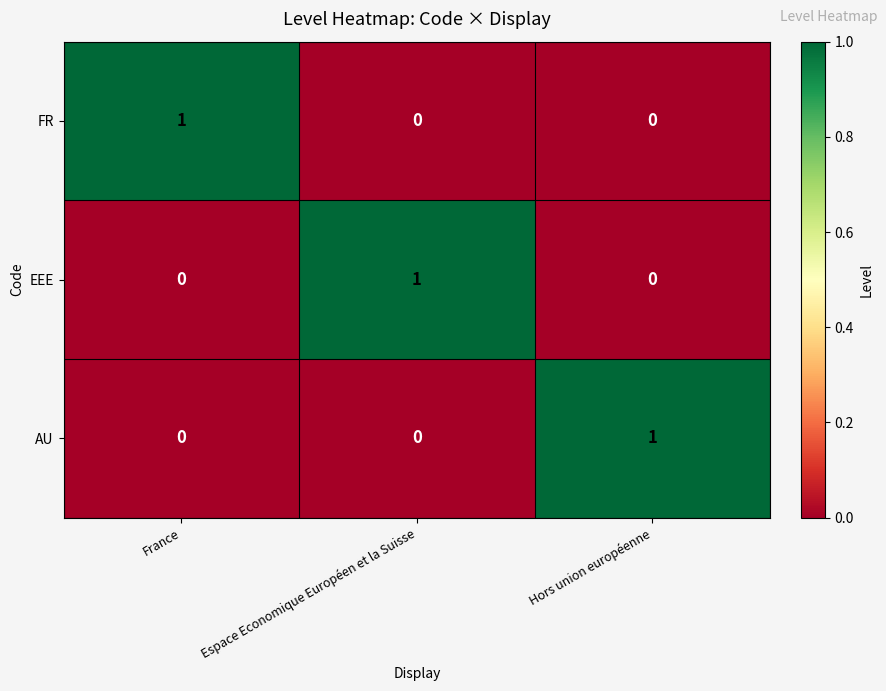

At how many categories does at least one series exceed 0?

3